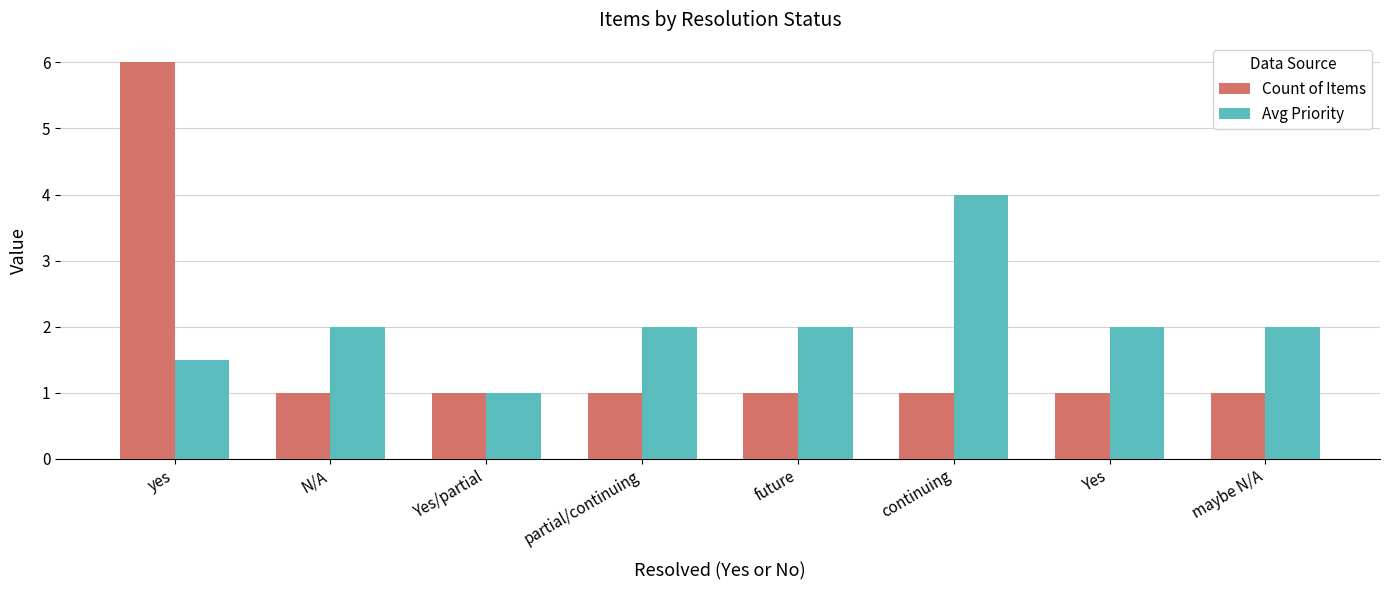

Read the Count of Items value at maybe N/A.

1.0